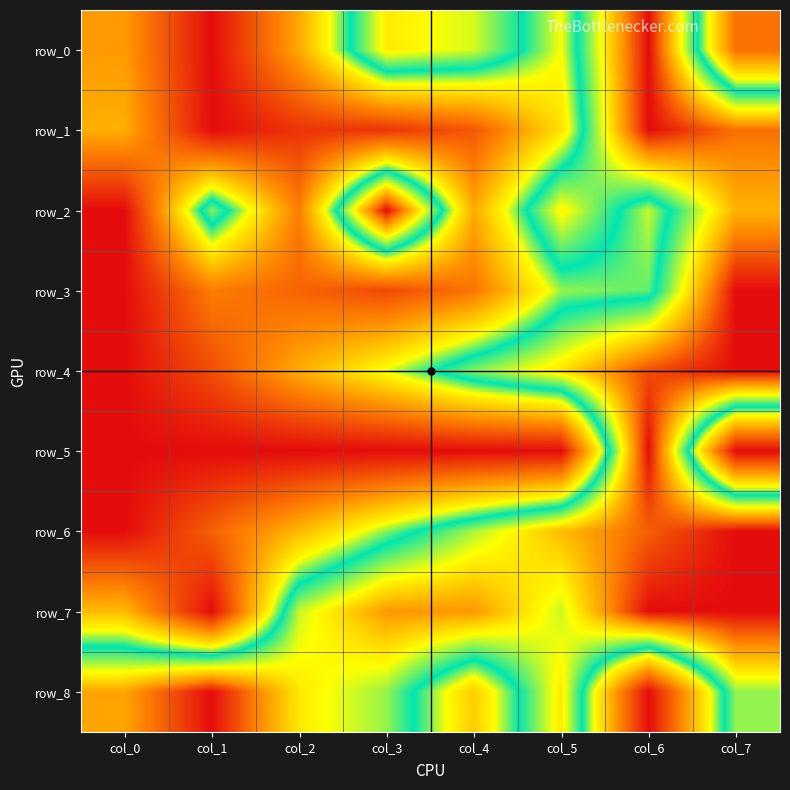

The value of row_6 at col_6 is 0.5. True or false?

False